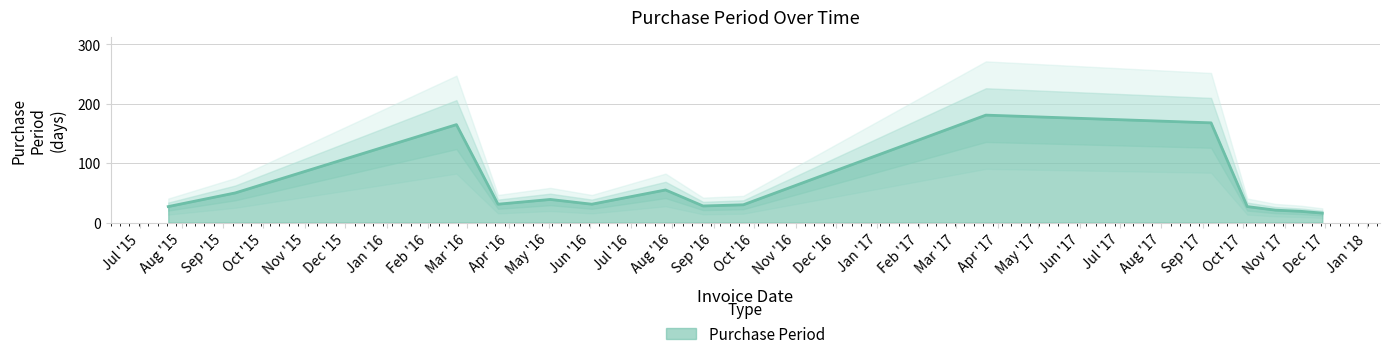

At which label does the data first exceed 31?

2015-09-10